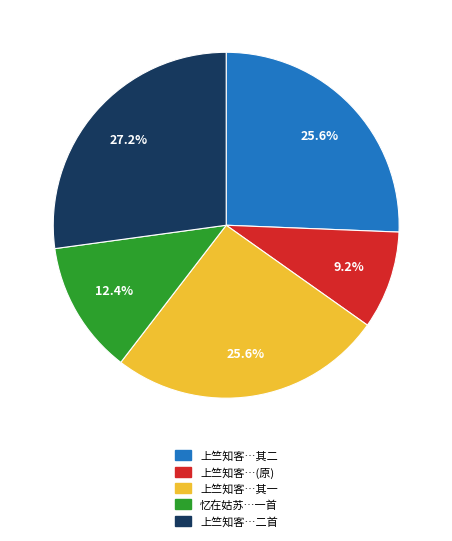

Is there a majority slice in this chart?

No